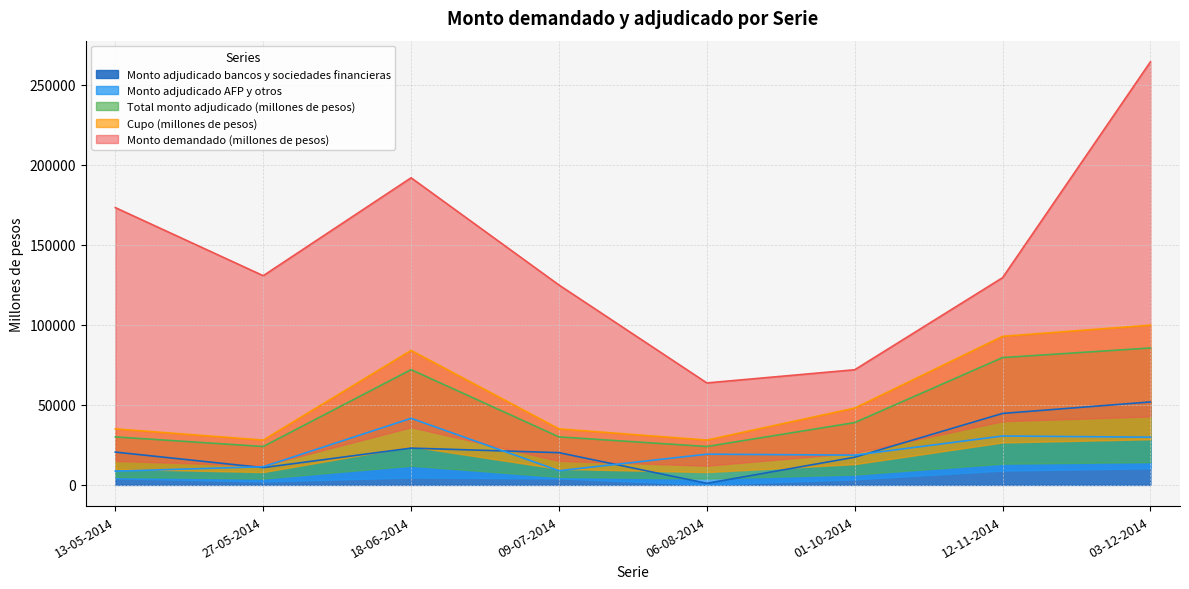

What is the maximum value for Monto adjudicado bancos y sociedades financieras?

51825